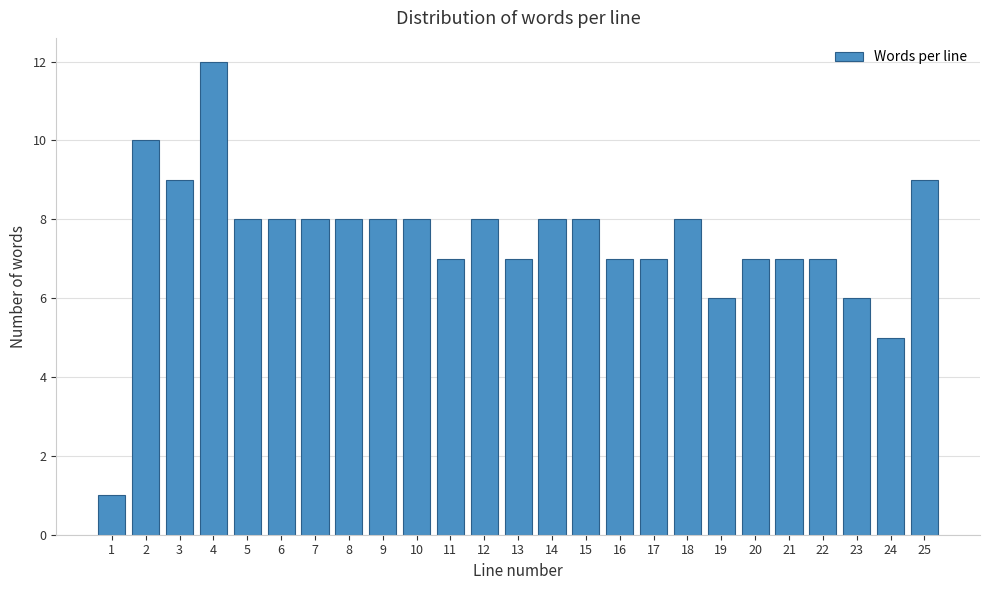

Reading right to left, extract all data points from this chart.

9	5	6	7	7	7	6	8	7	7	8	8	7	8	7	8	8	8	8	8	8	12	9	10	1